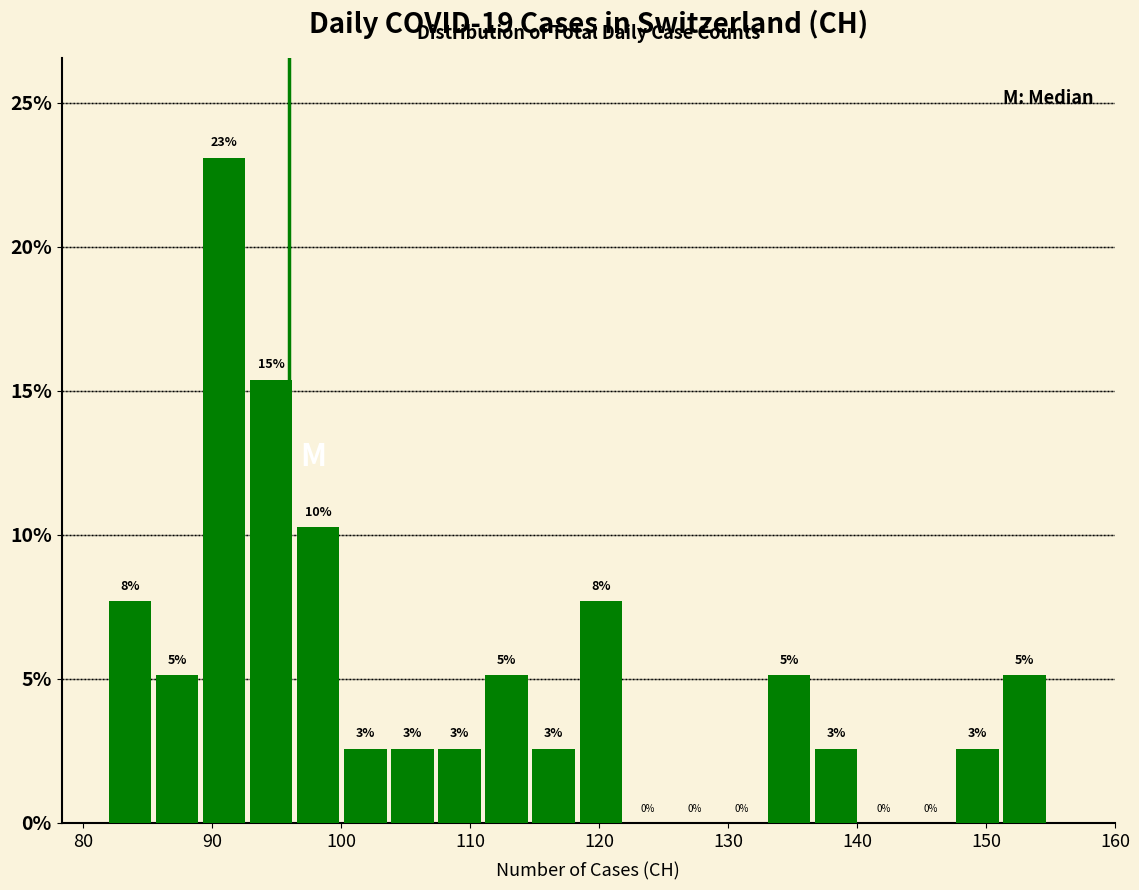

Around what value on the x-axis is the tallest bar? Give the approximate position of its centre, as read against the axis.

91